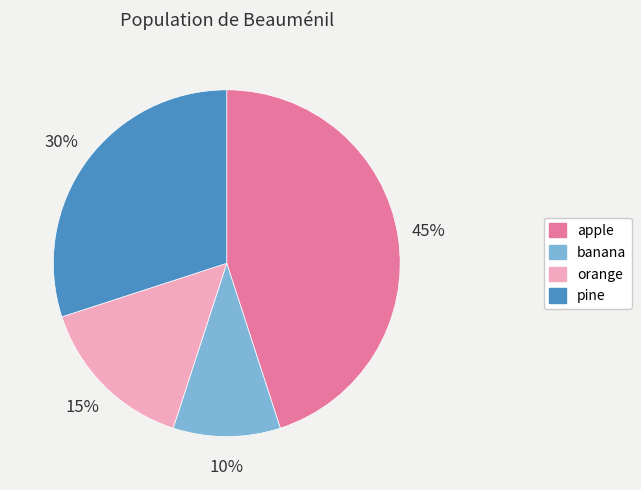

Rank the categories by value from lowest to highest.

banana, orange, pine, apple